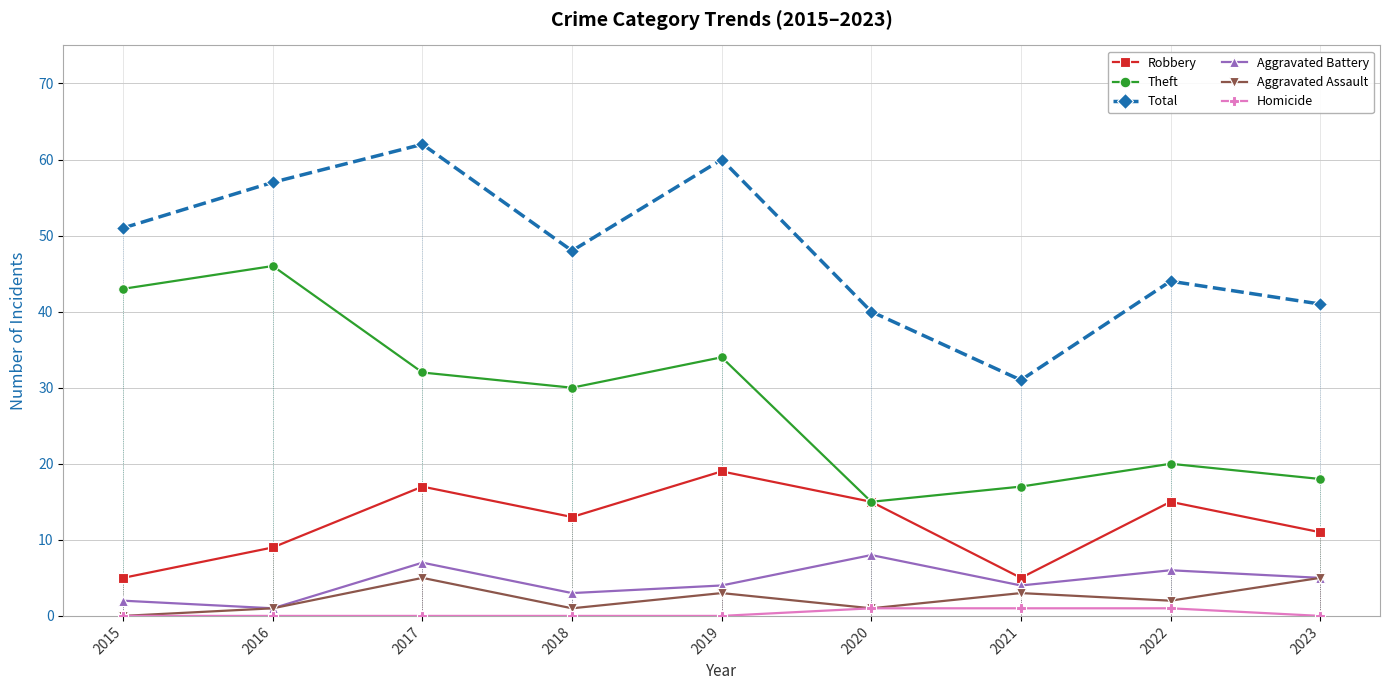

True or false: Aggravated Battery and Homicide intersect in this chart.

False